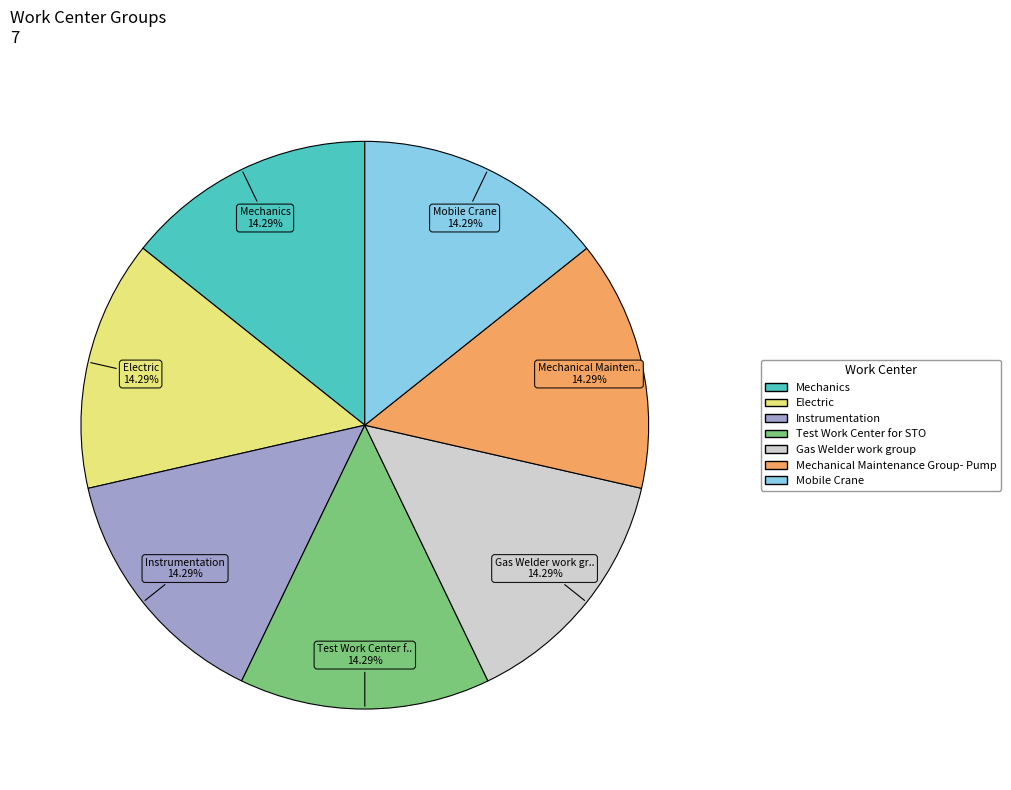

Combined, do Mechanics and Mechanical Maintenance Group- Pump account for over 50%?

No